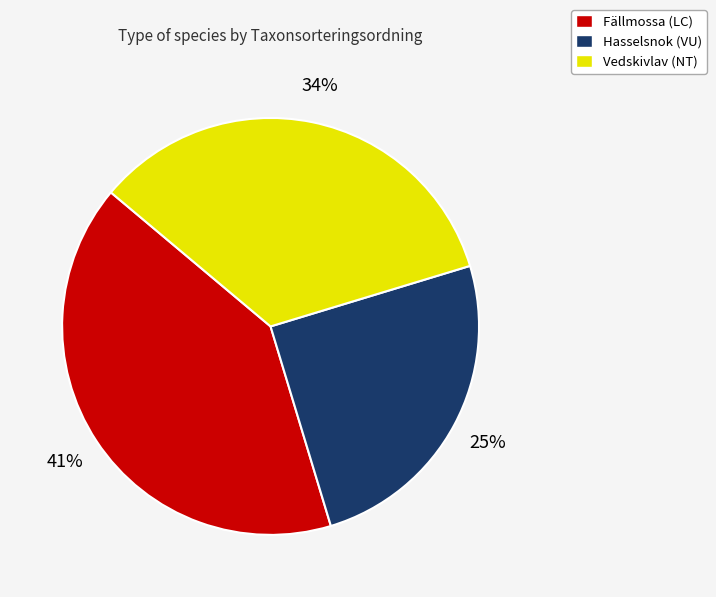

Combined, do Fällmossa (LC) and Hasselsnok (VU) account for over 50%?

Yes